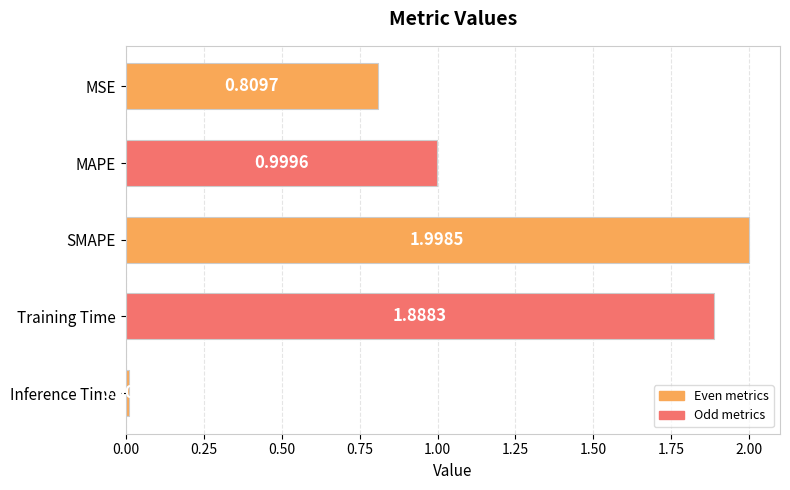

Which label corresponds to the smallest value in the chart?

Inference Time